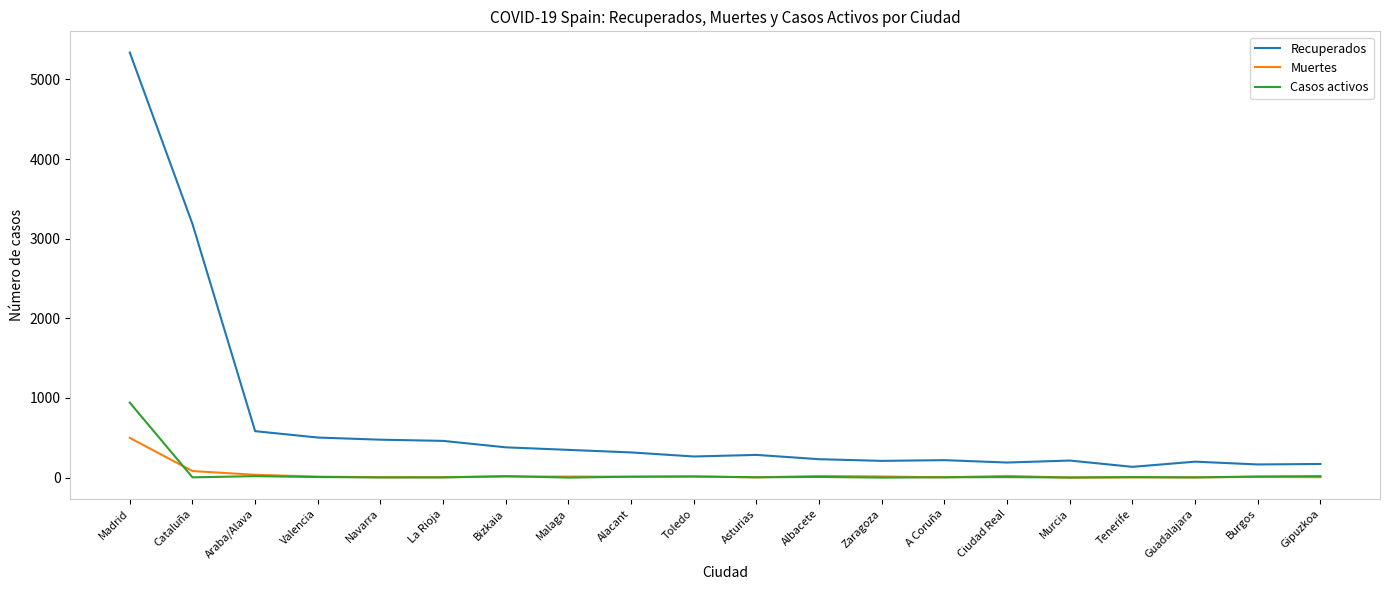

List the series in order of their peak value, lowest first.

Muertes, Casos activos, Recuperados